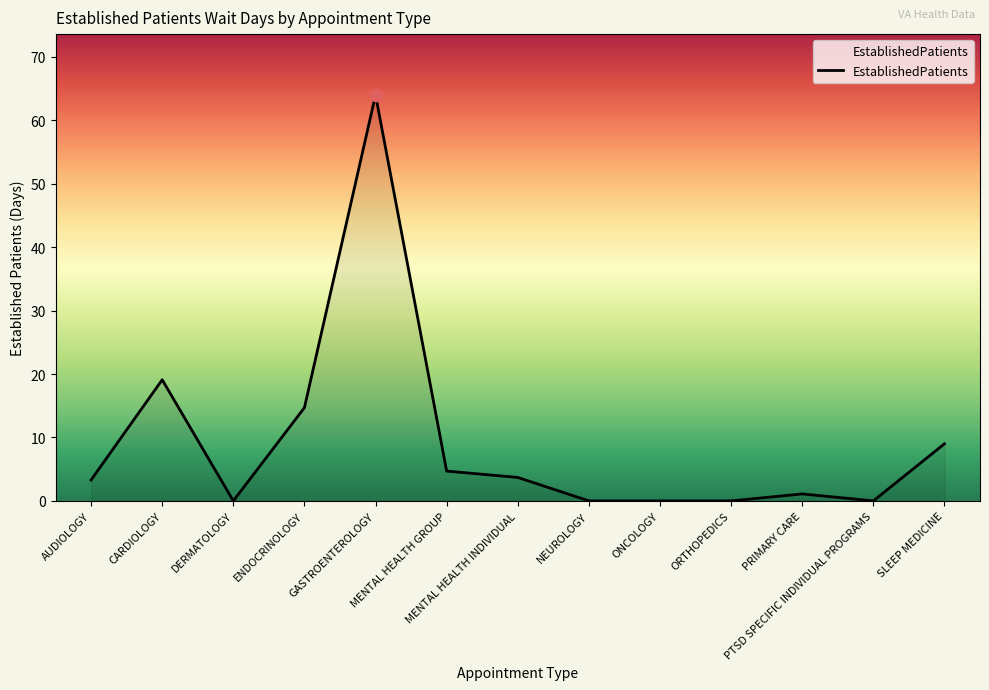

Approximately how many times larger is the value at PRIMARY CARE compared to CARDIOLOGY?

0.1